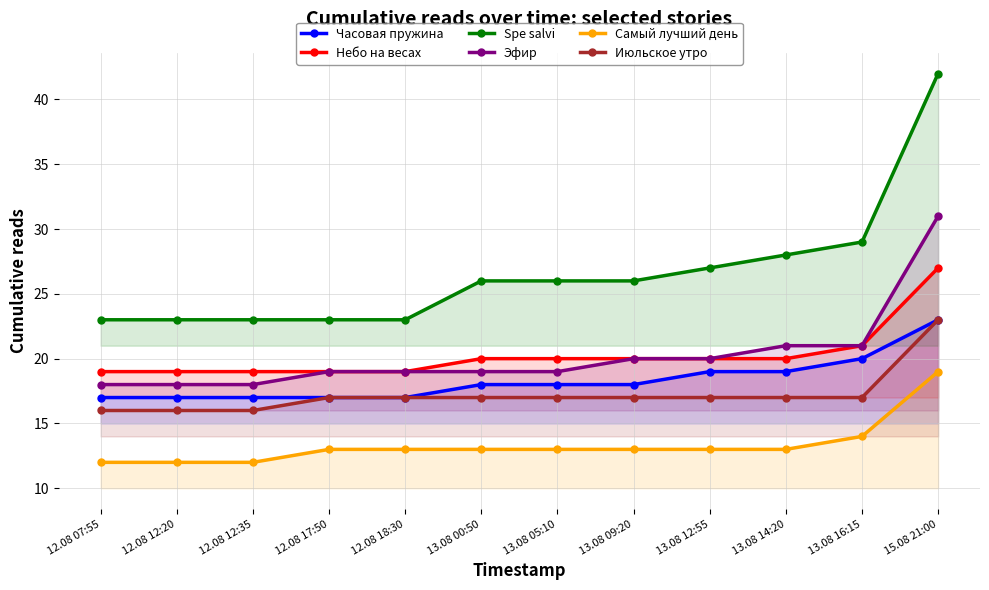

Reading left to right, transcribe all the data shown in this chart.

Часовая пружина: 17	17	17	17	17	18	18	18	19	19	20	23
Небо на весах: 19	19	19	19	19	20	20	20	20	20	21	27
Spe salvi: 23	23	23	23	23	26	26	26	27	28	29	42
Эфир: 18	18	18	19	19	19	19	20	20	21	21	31
Самый лучший день: 12	12	12	13	13	13	13	13	13	13	14	19
Июльское утро: 16	16	16	17	17	17	17	17	17	17	17	23